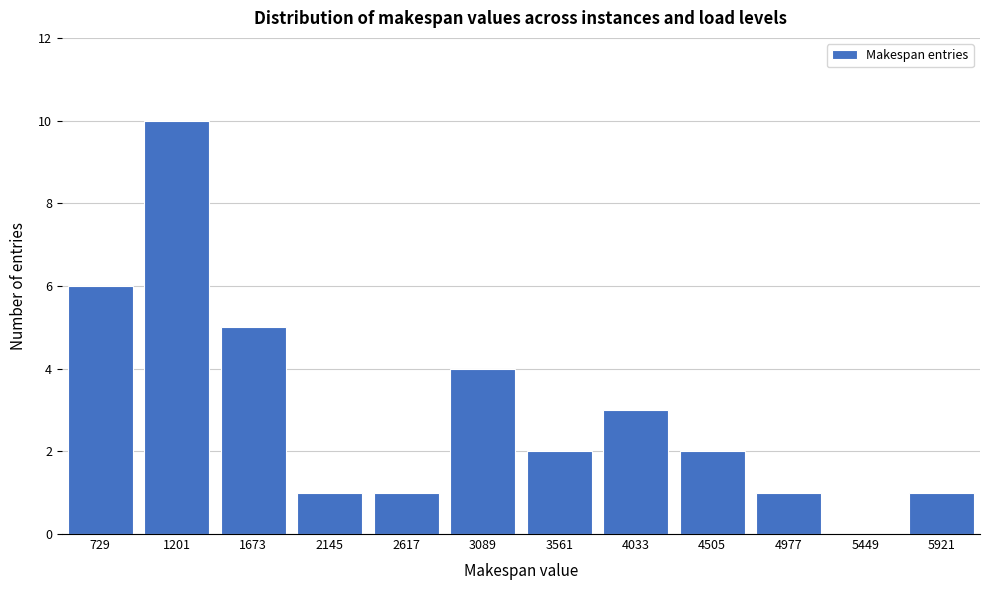

Reading left to right, what are all the values shown in this chart?

729=6	1201=10	1673=5	2145=1	2617=1	3089=4	3561=2	4033=3	4505=2	4977=1	5449=0	5921=1